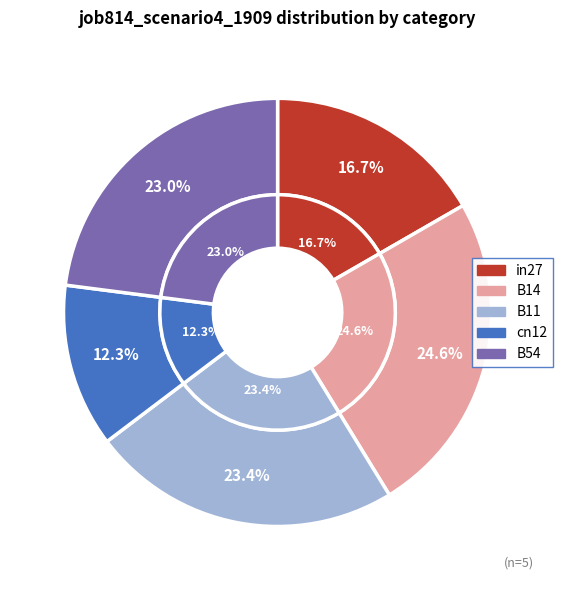

What percentage do cn12 and B11 together represent?

35.8%